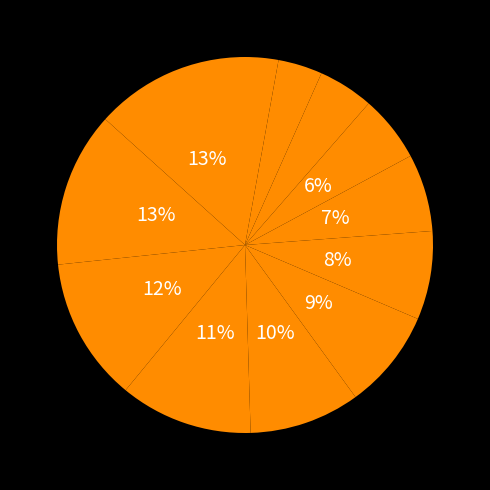

Count the number of slices in the pie.

12